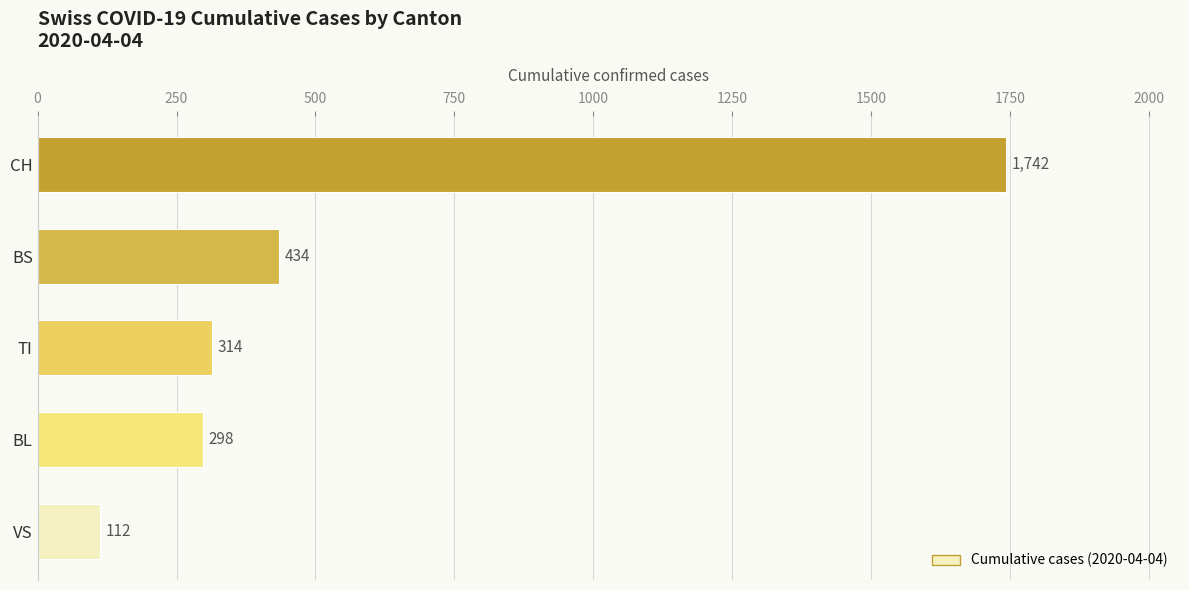

The chart shows a value of 1742 at CH. True or false?

True